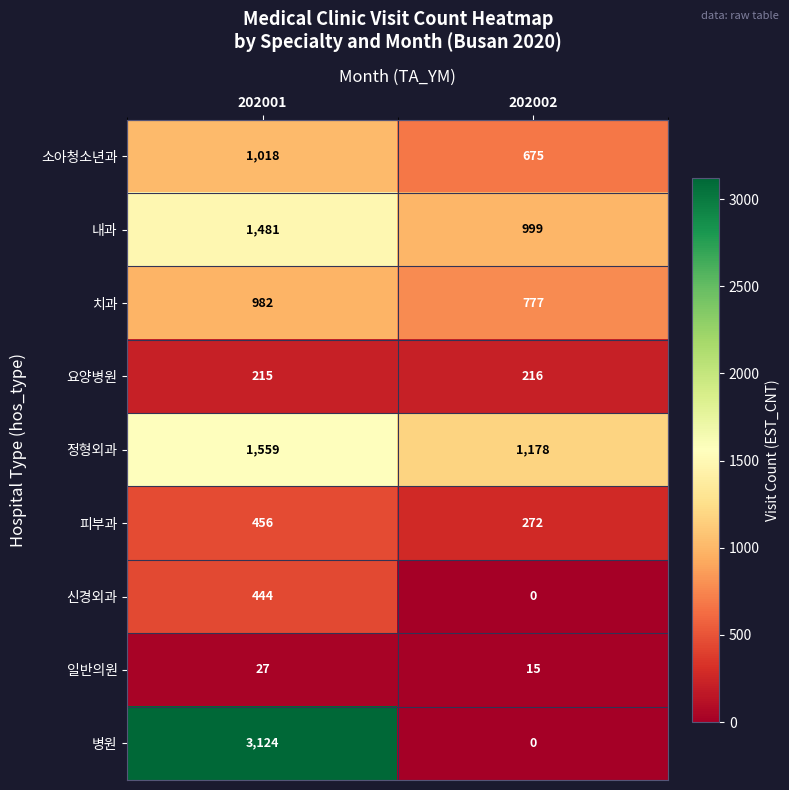

Which series changed the most between 202001 and 202002?

병원